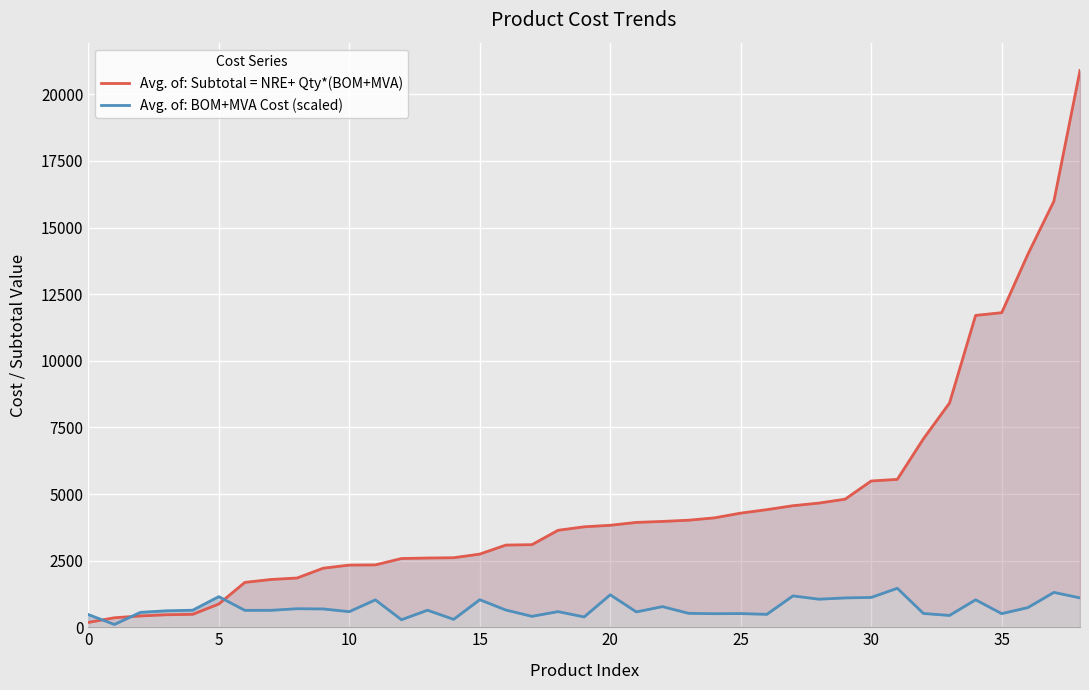

At how many categories does at least one series exceed 9147?

5